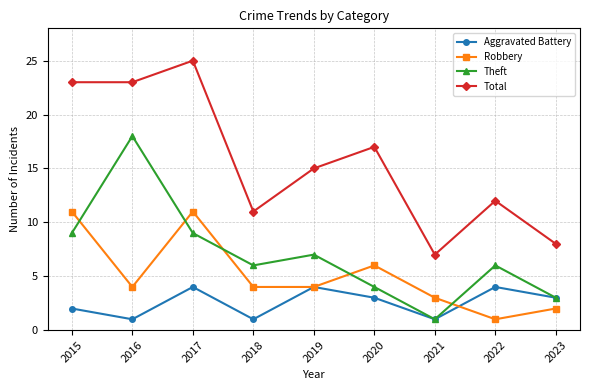

What is the spread (max minus min) of values at 2020?

14